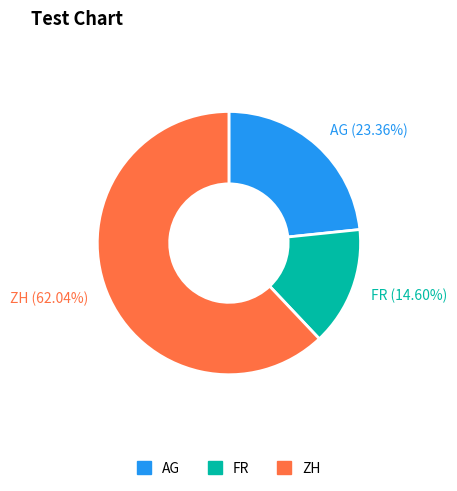

What is the ratio of the value at AG to the value at ZH?

0.4